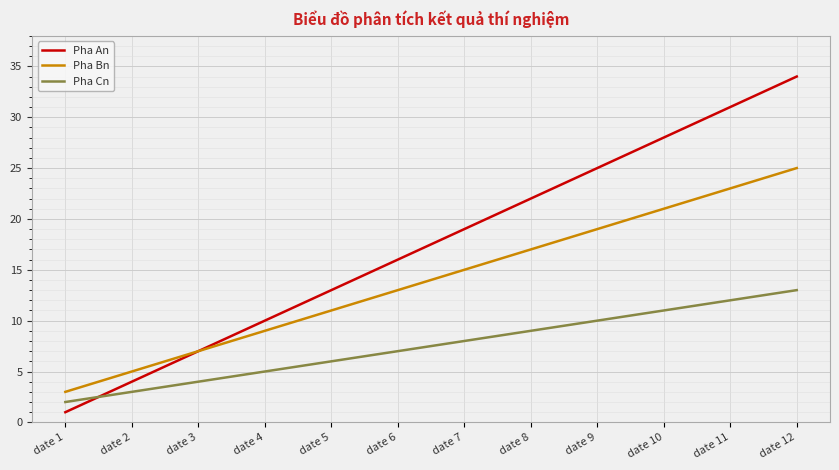

True or false: Pha Cn has more than 2 interior local peaks.

False